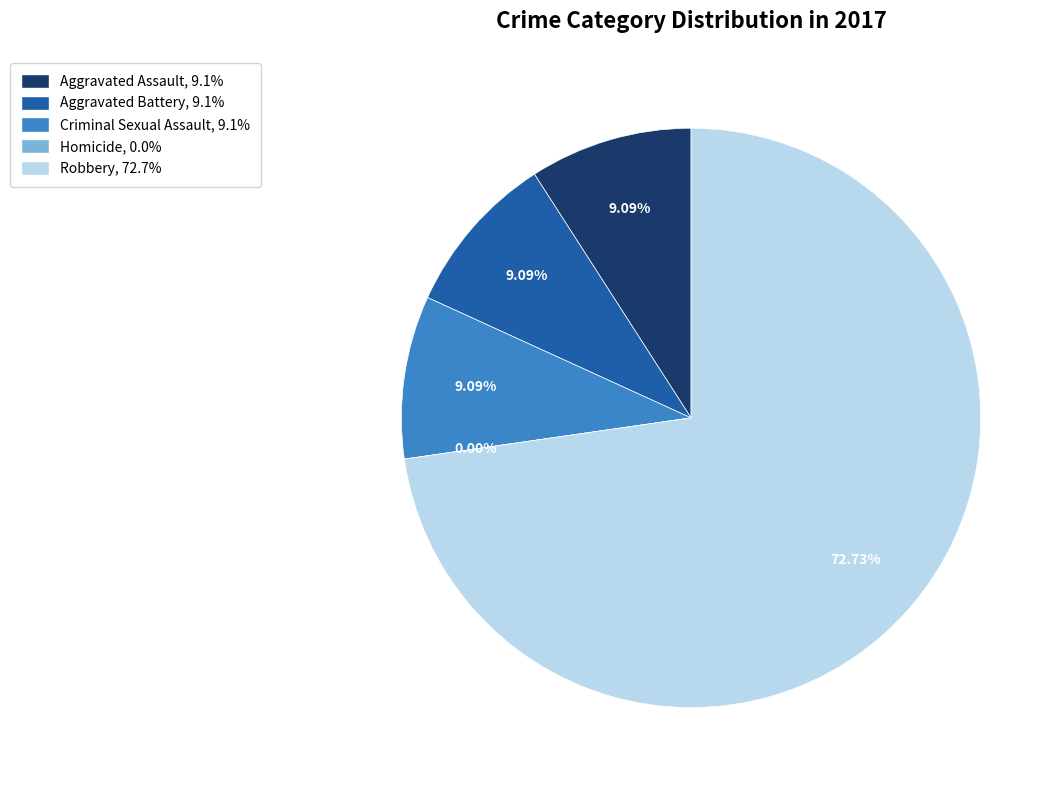

True or false: Criminal Sexual Assault accounts for 9% of the total.

True